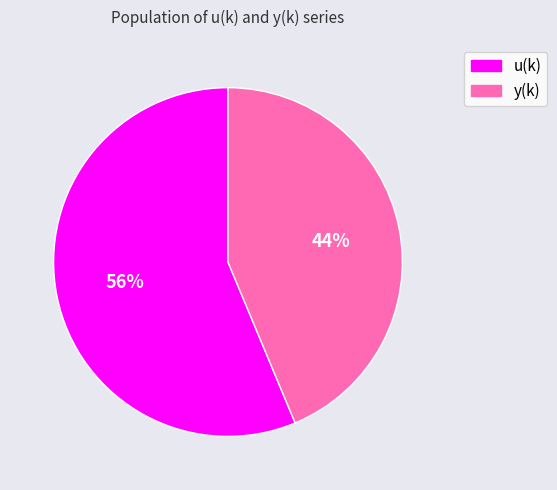

Count the number of slices in the pie.

2